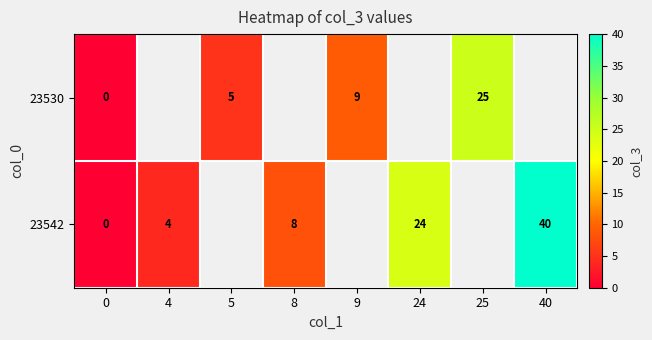

The 23530 series shows 8 at 5. True or false?

False